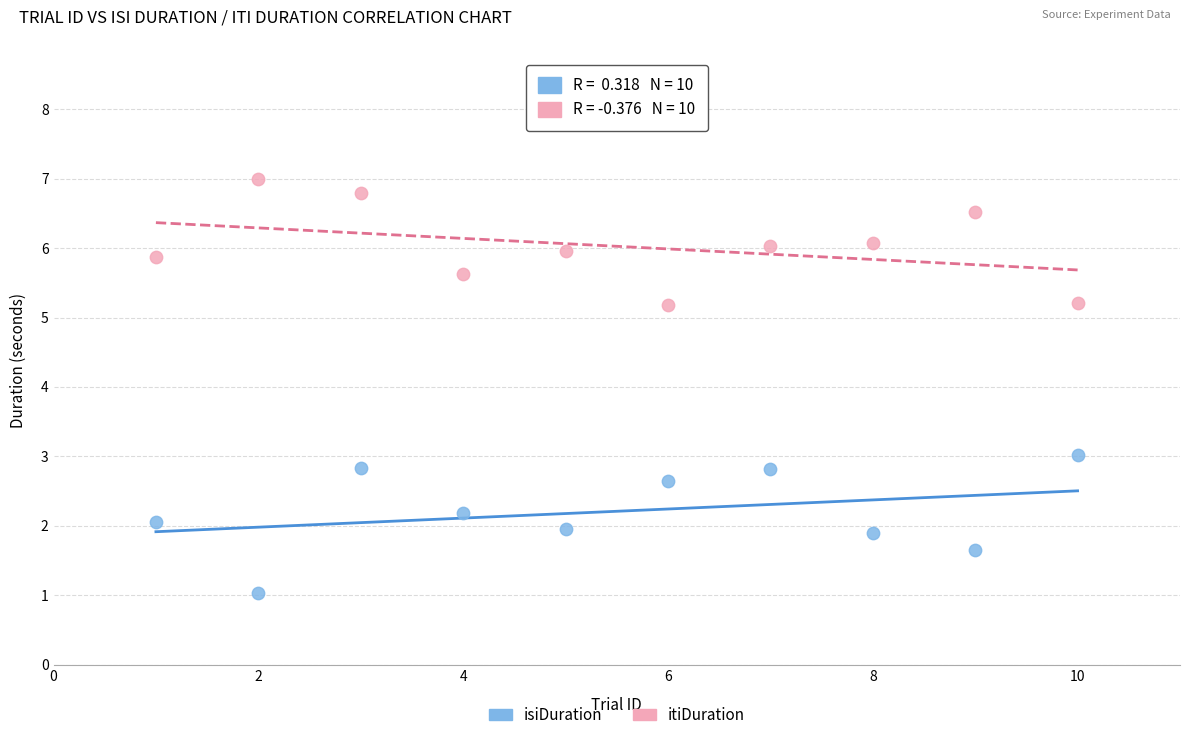

What is the X range (max minus min) for the scatter plot?

9.0